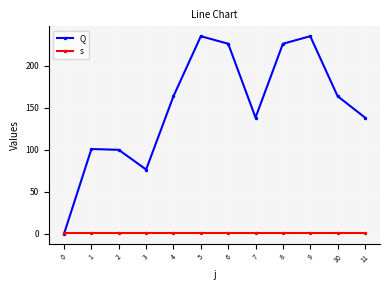

Which series has the largest range (max minus min)?

Q